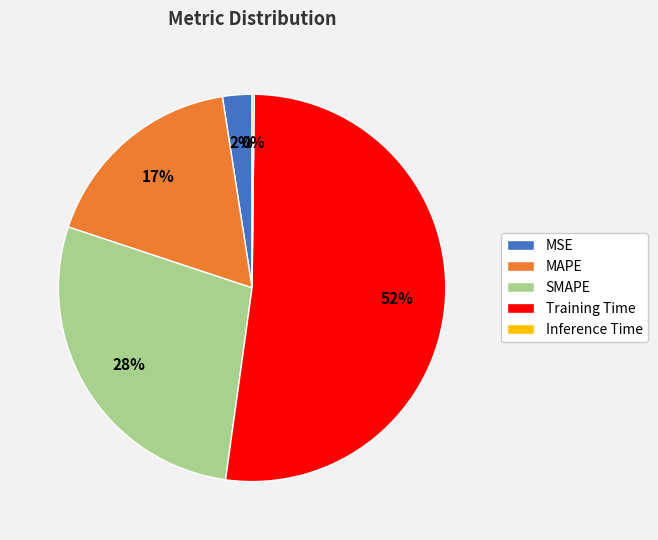

Which category has the biggest portion of the pie?

Training Time